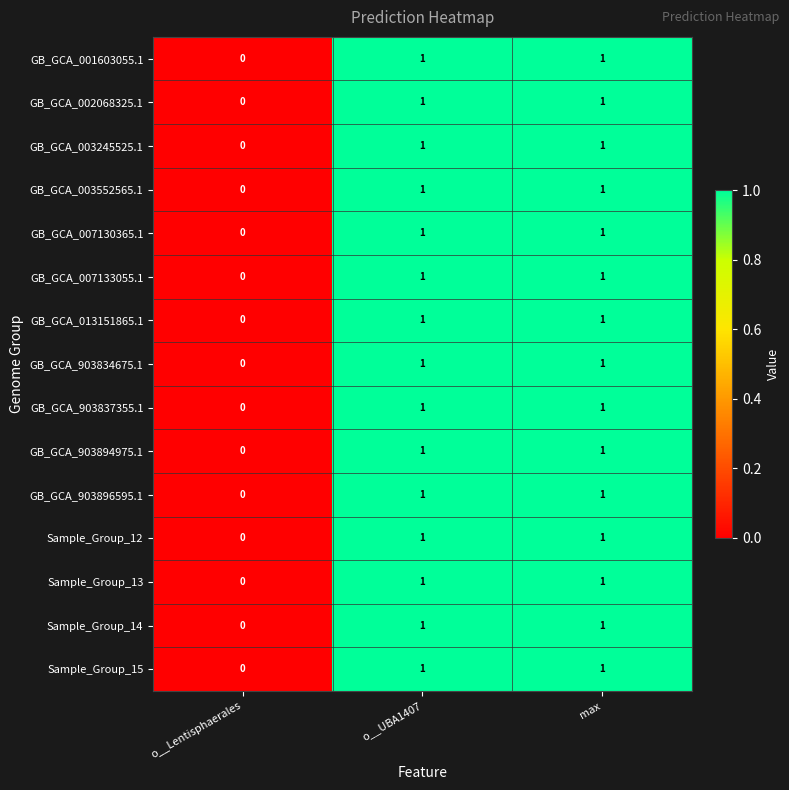

Which label corresponds to the smallest value in the chart?

o__Lentisphaerales